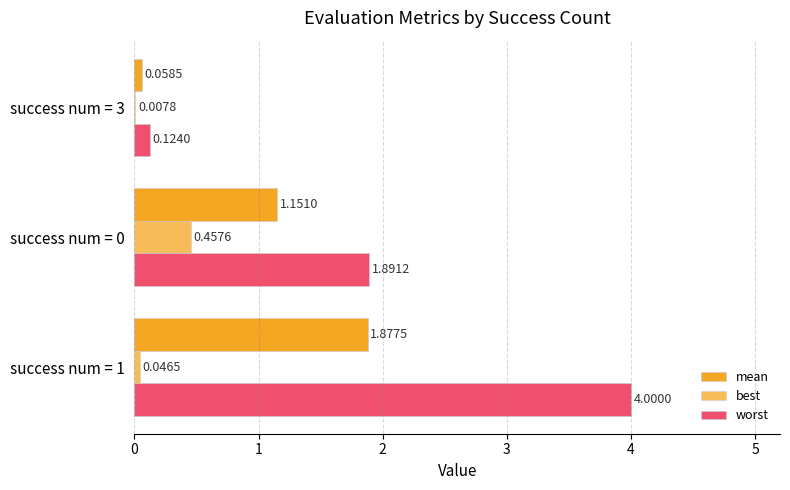

What is the minimum value for mean?

0.1